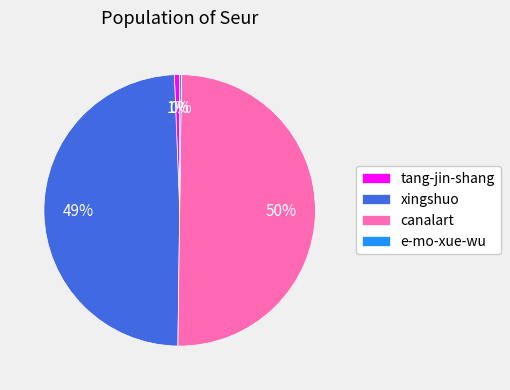

Which slice is the largest?

canalart